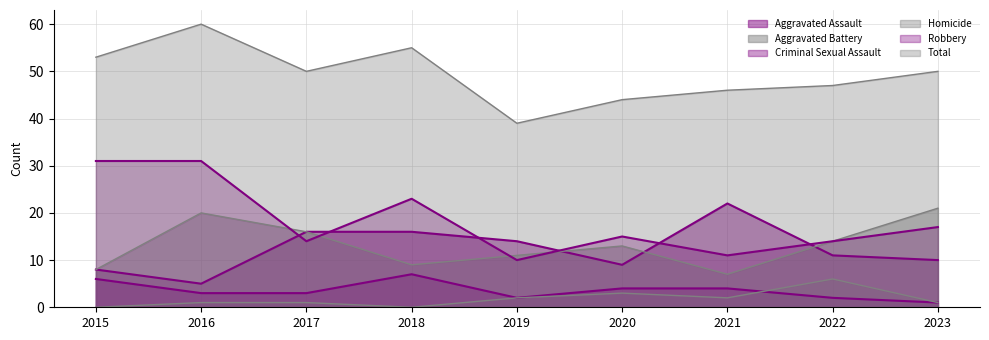

What is the value of the Aggravated Assault point at the 2nd from the left?

5